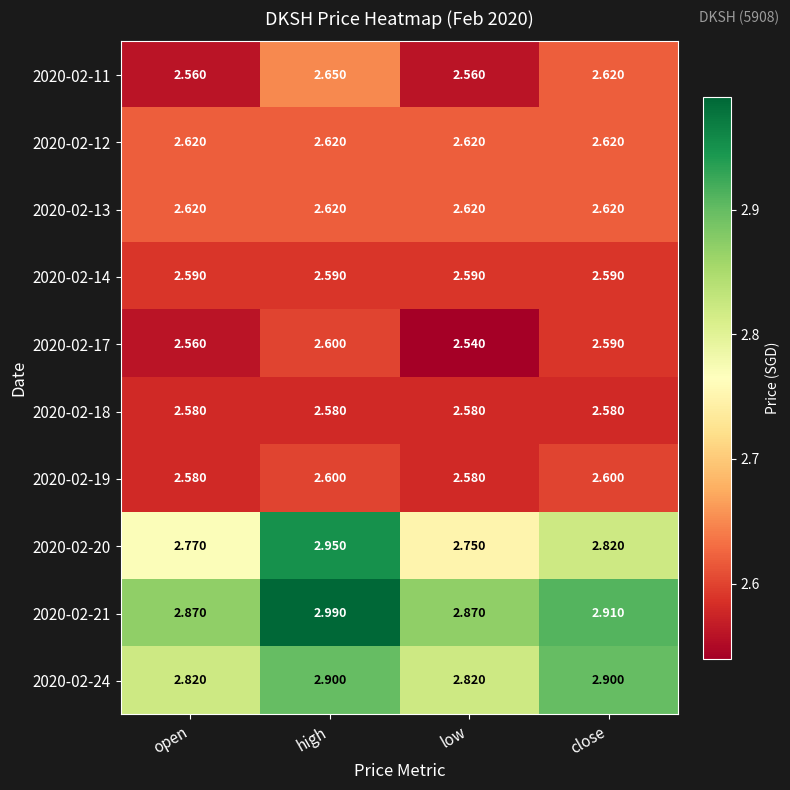

Which label corresponds to the smallest value in the chart?

low